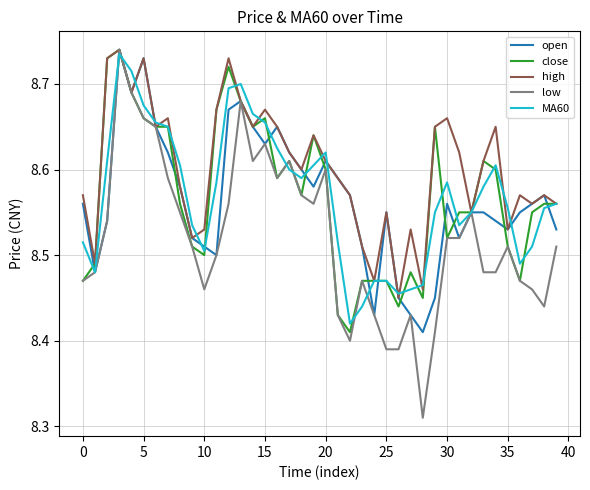

Which series has the largest range (max minus min)?

low